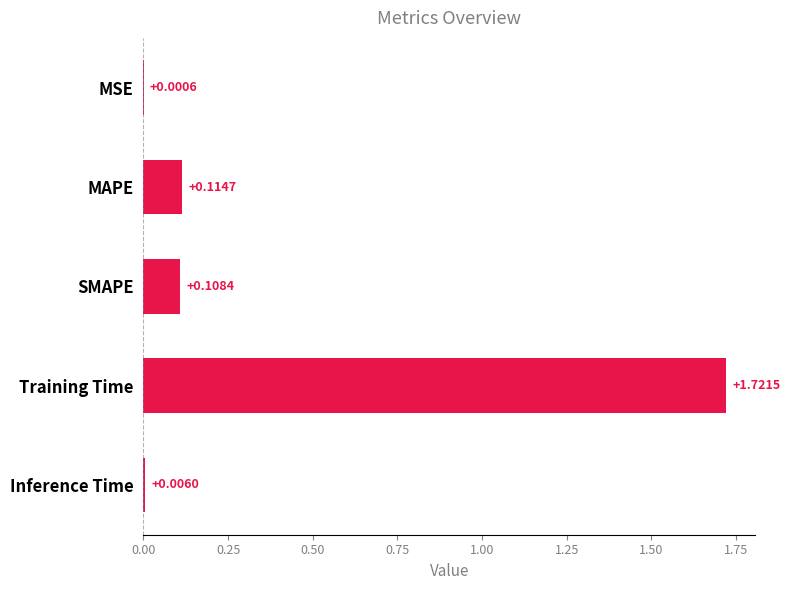

Which category has the highest value across all series?

Training Time